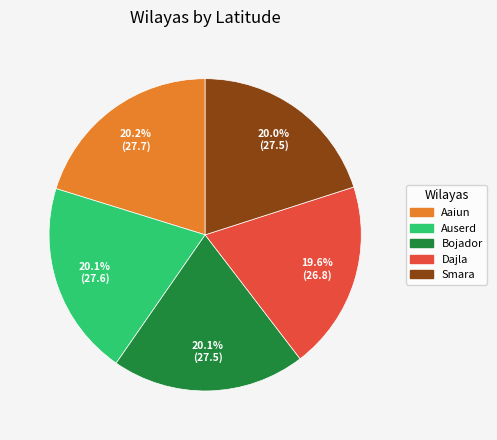

Combined, do Auserd and Aaiun account for over 50%?

No